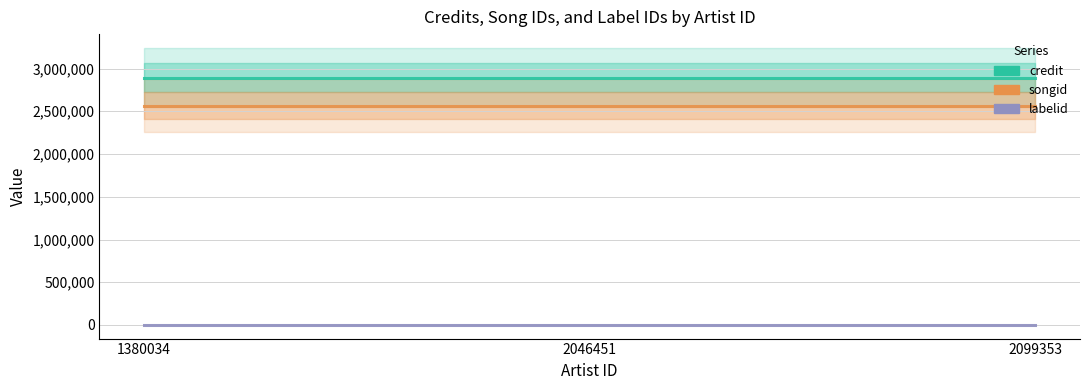

Which category has the highest value across all series?

1380034